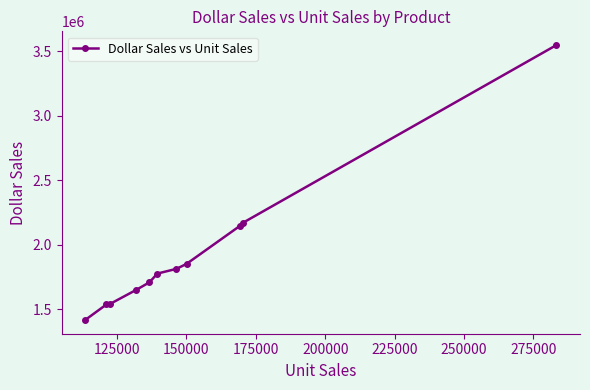

What is the greatest value displayed?

3546309